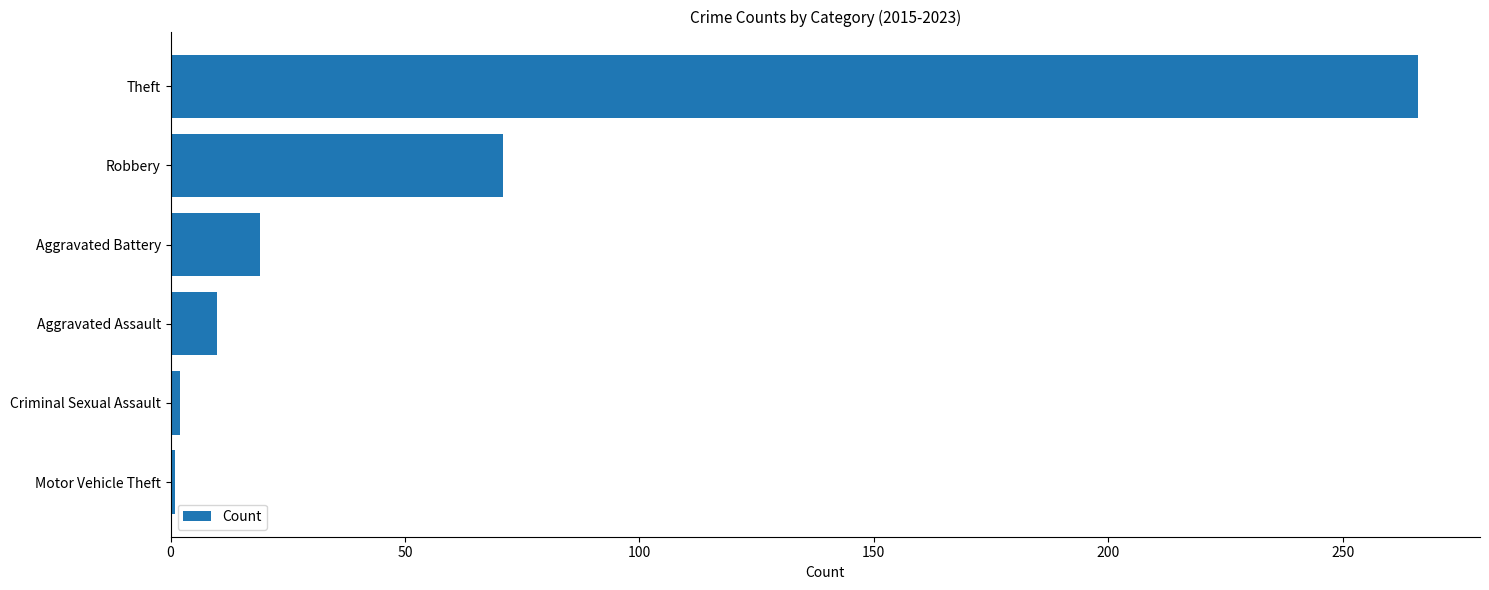

What is the smallest value displayed?

1